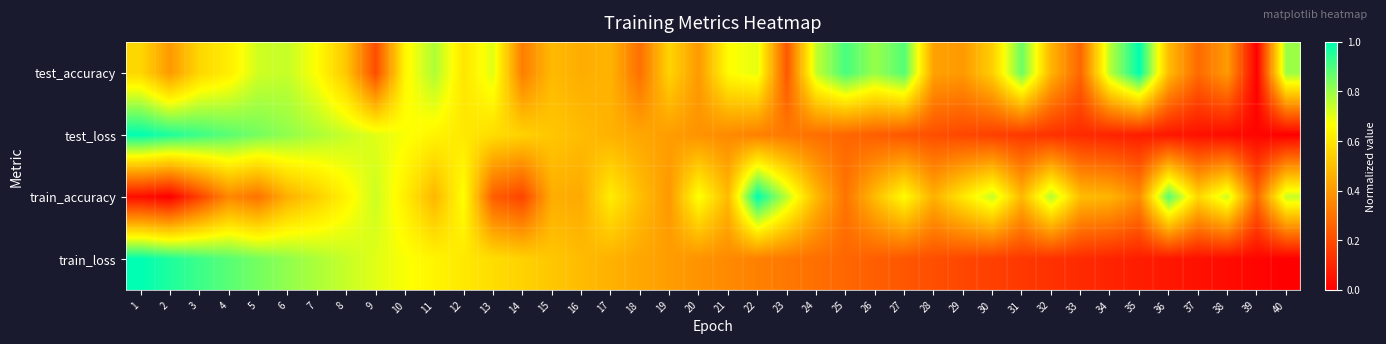

Rank the series by their maximum value, from highest to lowest.

test_accuracy, test_loss, train_accuracy, train_loss